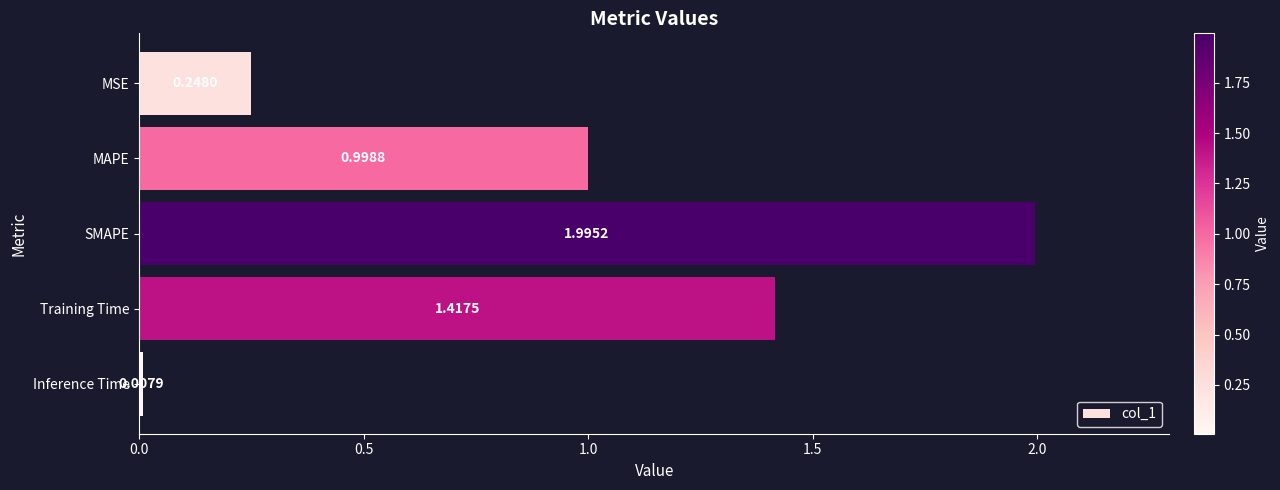

Which has a higher value, MAPE or Training Time?

Training Time